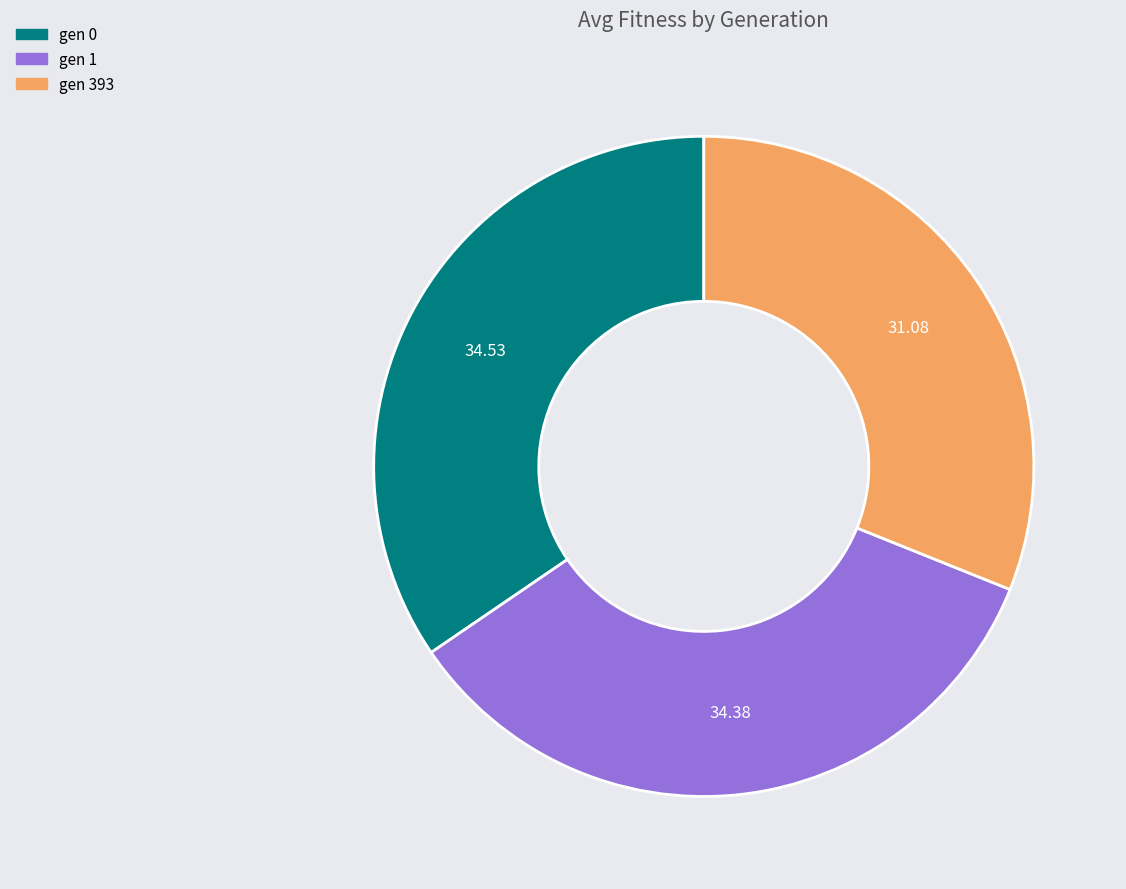

Combined, do gen 1 and gen 393 account for over 50%?

Yes